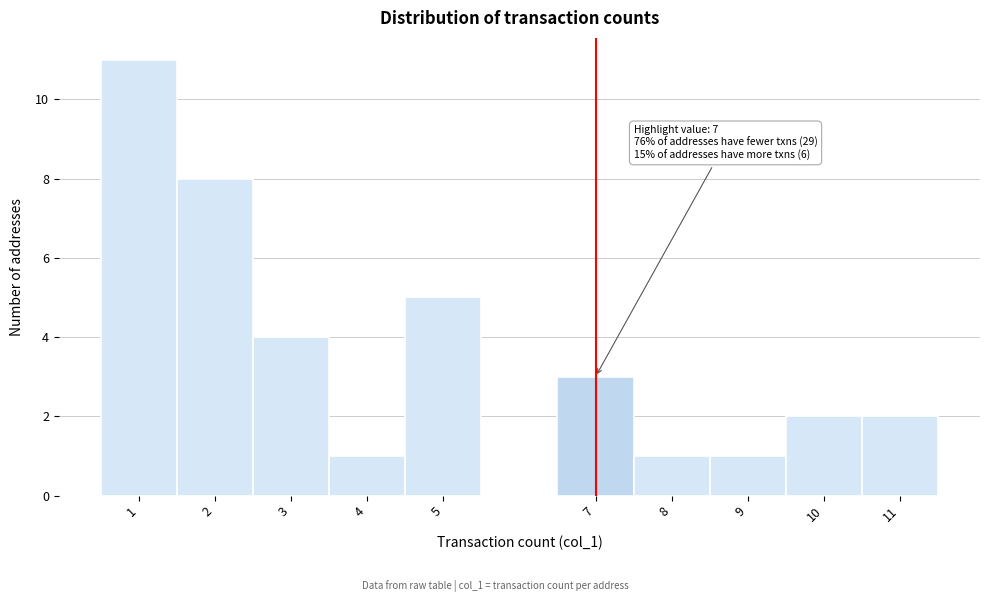

Which range on the x-axis has the tallest bar?

0.5 to 1.5